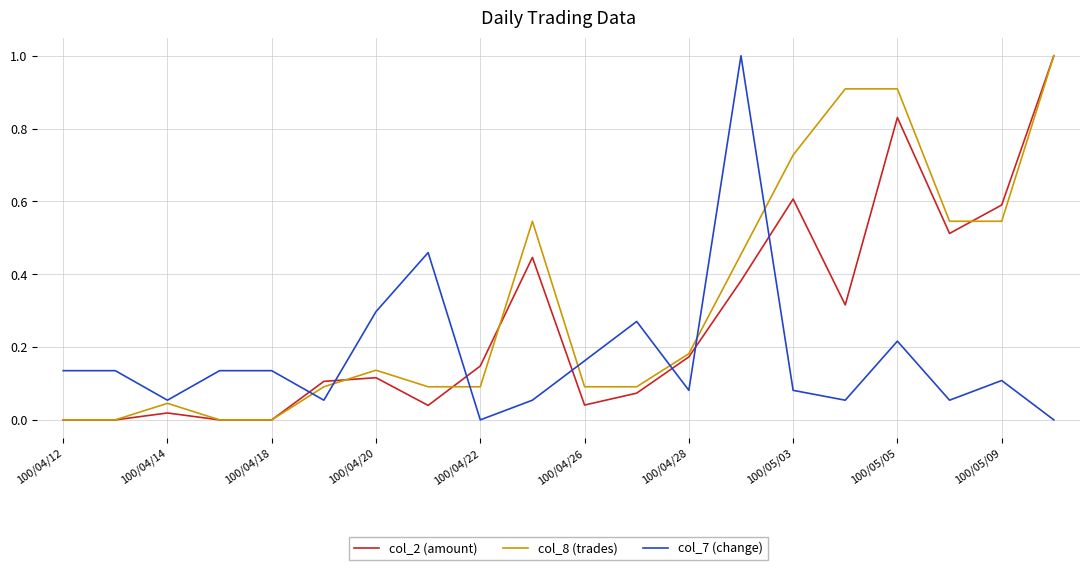

Rank the series by their average value, from highest to lowest.

col_8 (trades), col_2 (amount), col_7 (change)